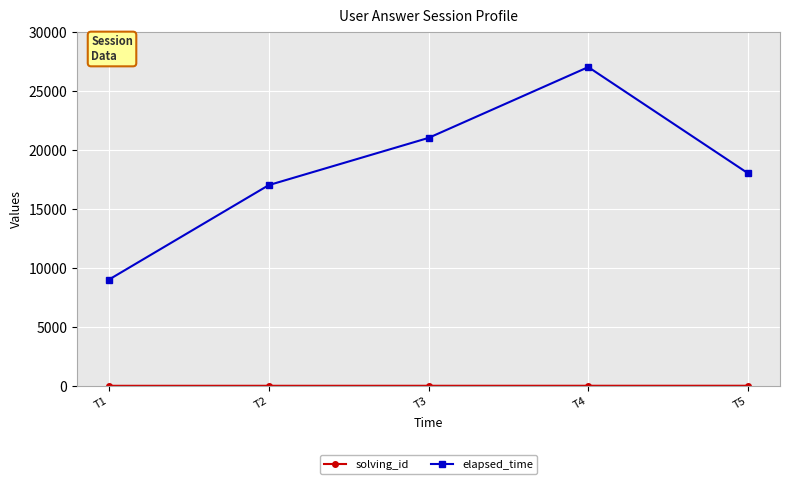

List the labels in order of elapsed_time value, smallest first.

T1, T2, T5, T3, T4